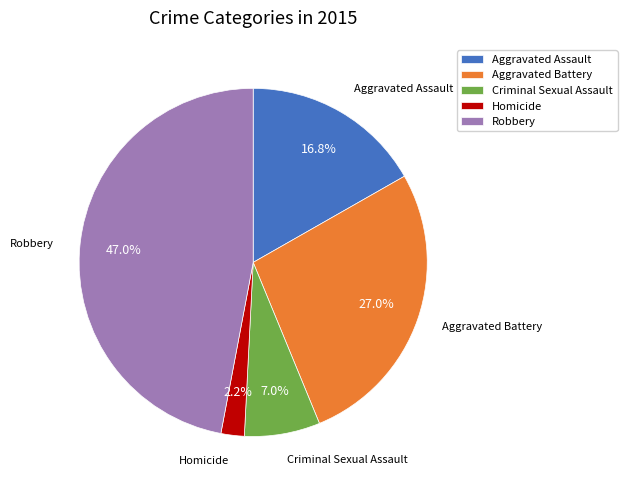

Count the number of slices in the pie.

5